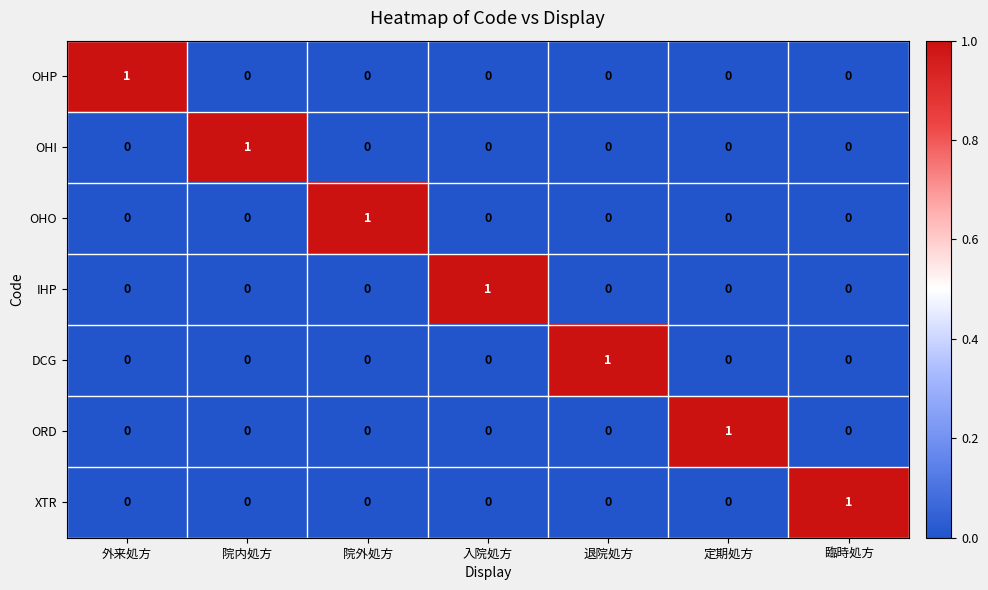

At how many categories does at least one series exceed 0?

7